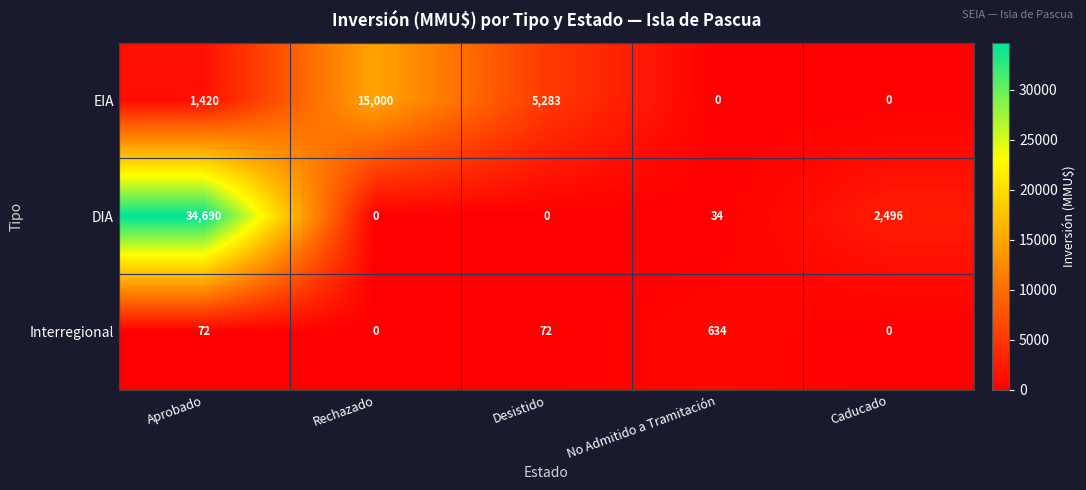

Reading right to left, list all the values displayed in this chart.

EIA: Caducado=0	No Admitido a Tramitación=0	Desistido=5283	Rechazado=15000	Aprobado=1420
DIA: Caducado=2496	No Admitido a Tramitación=34	Desistido=0	Rechazado=0	Aprobado=34690
Interregional: Caducado=0	No Admitido a Tramitación=634	Desistido=72	Rechazado=0	Aprobado=72